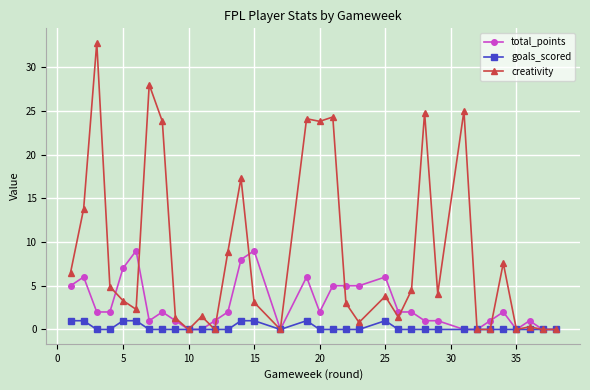

What is the value of the total_points point at the 15th from the left?

9.0